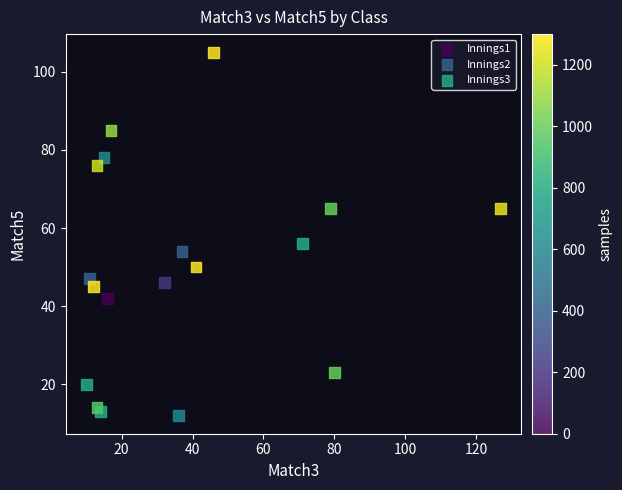

Which series has the largest Y range (max minus min)?

Innings3